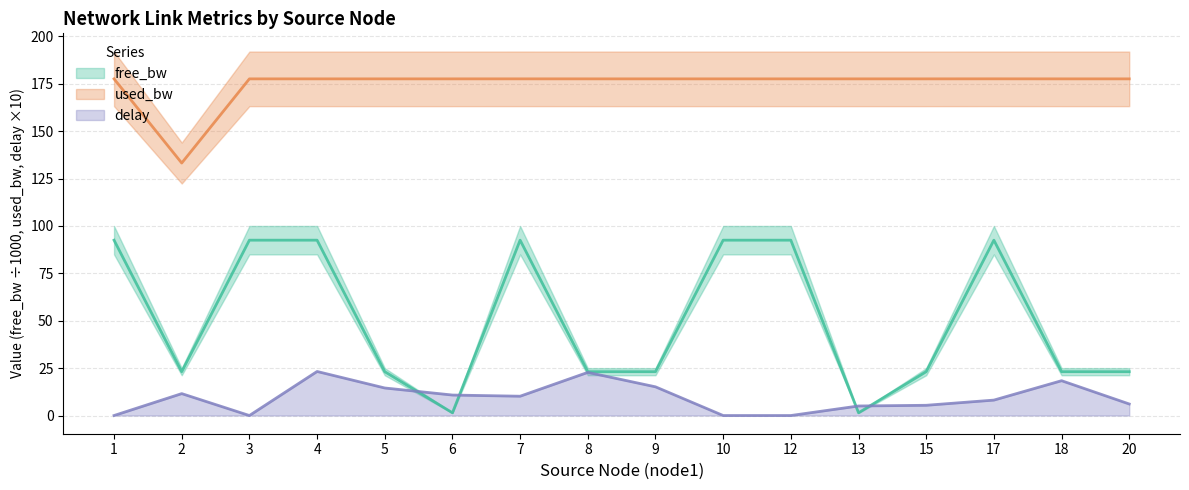

Between 1 and 8, which series saw the biggest shift?

free_bw